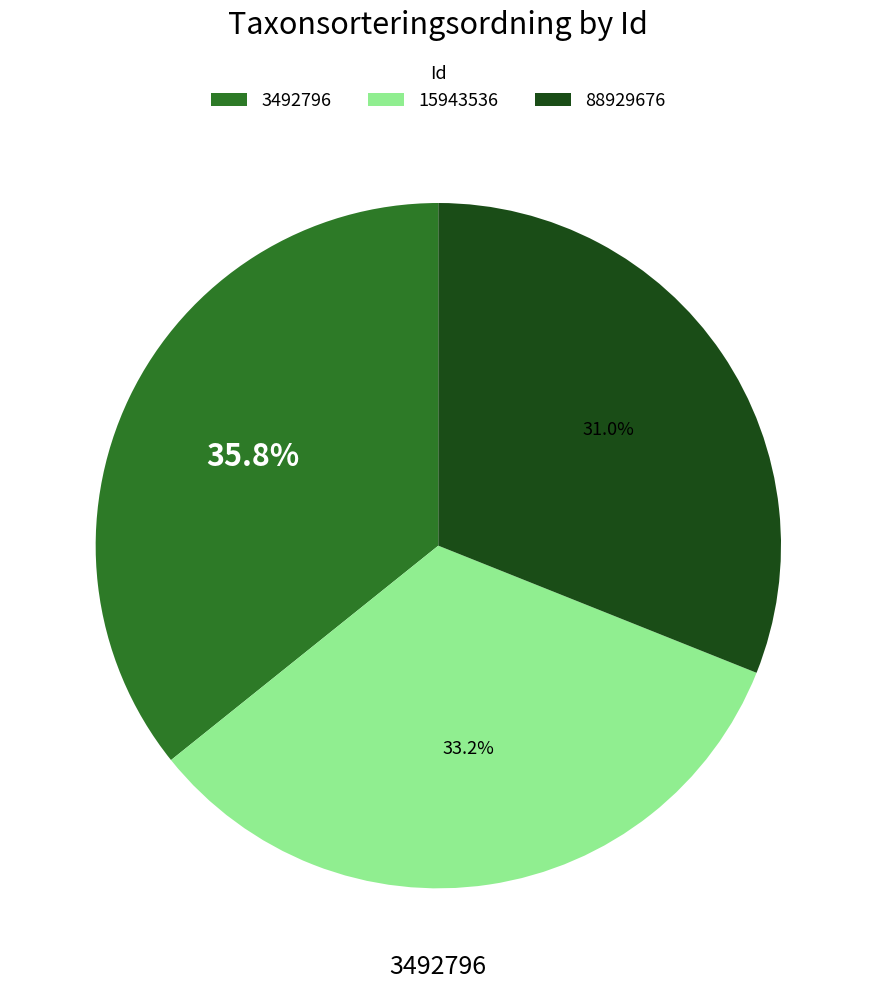

True or false: 15943536 accounts for 33% of the total.

True